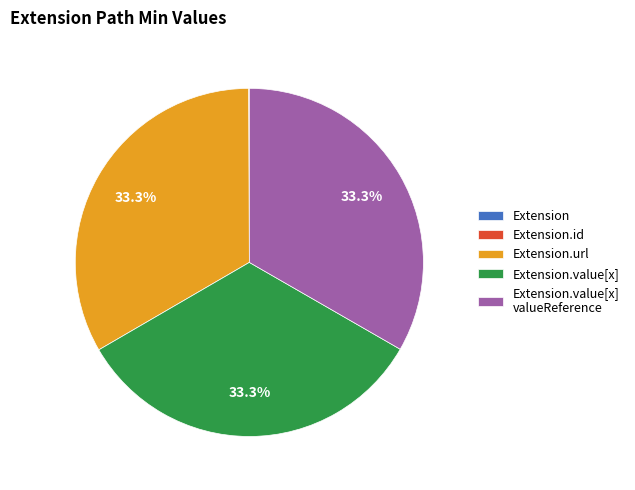

Does any single category account for the majority?

No